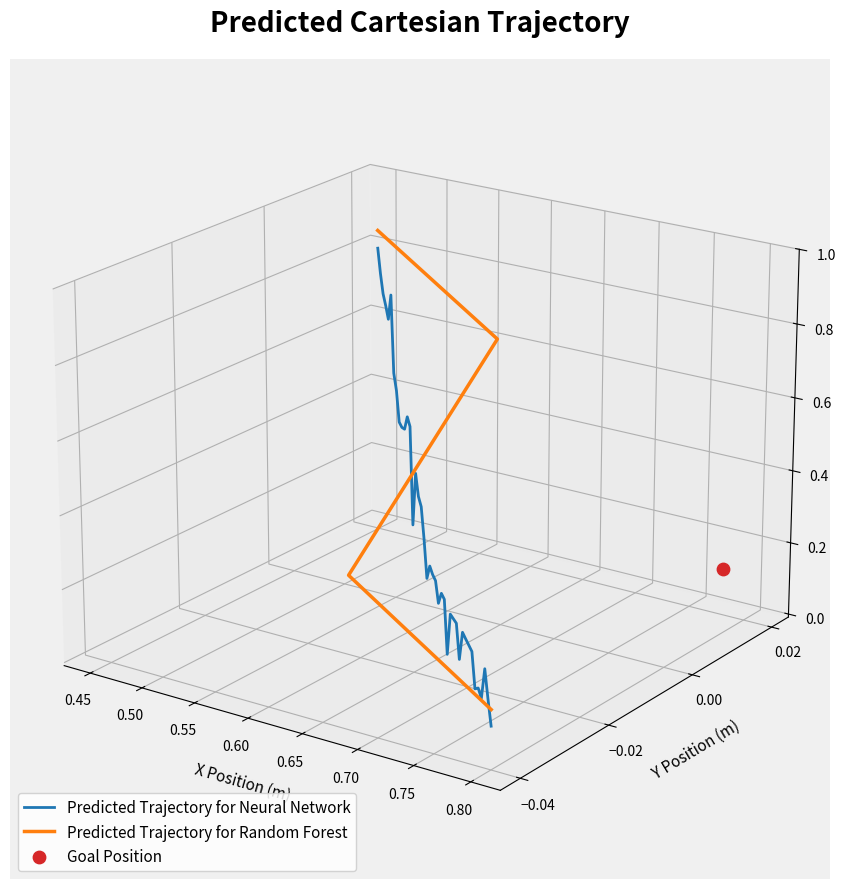

At which category is the sum across all series the highest?

0.45